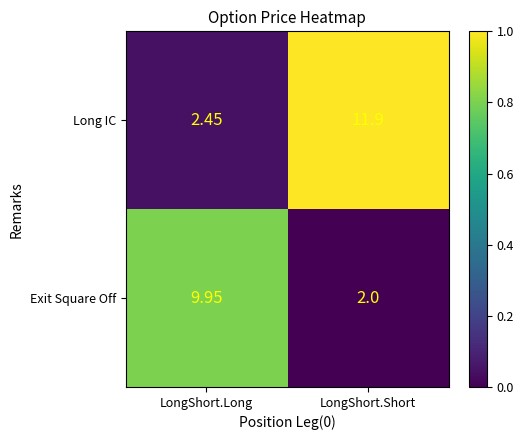

At which label is Long IC closest to 7?

LongShort.Long